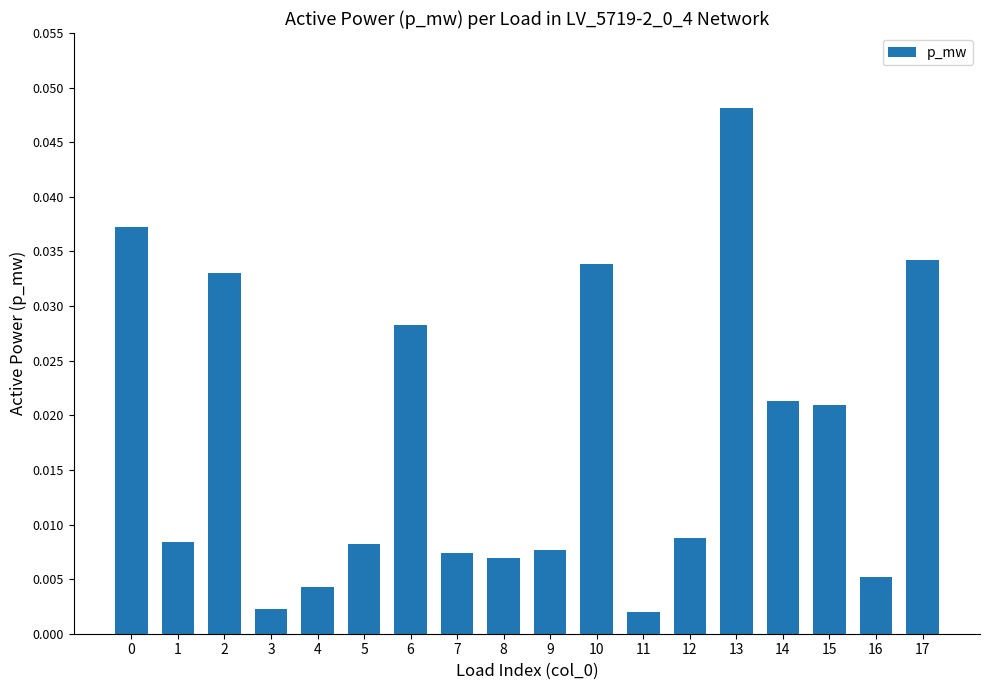

What is the sum of all values?

0.3